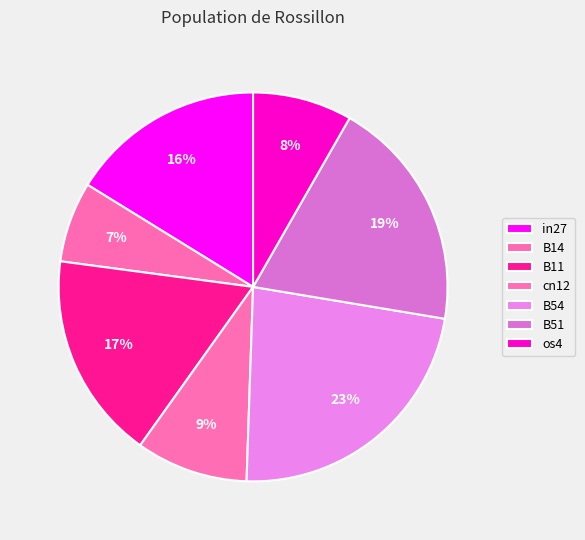

Is there any slice that represents more than half of the pie?

No